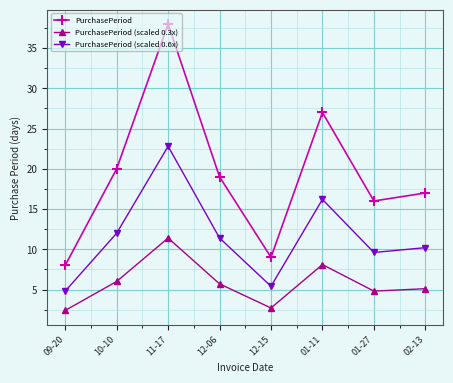

What position from the left is 01-27?

7